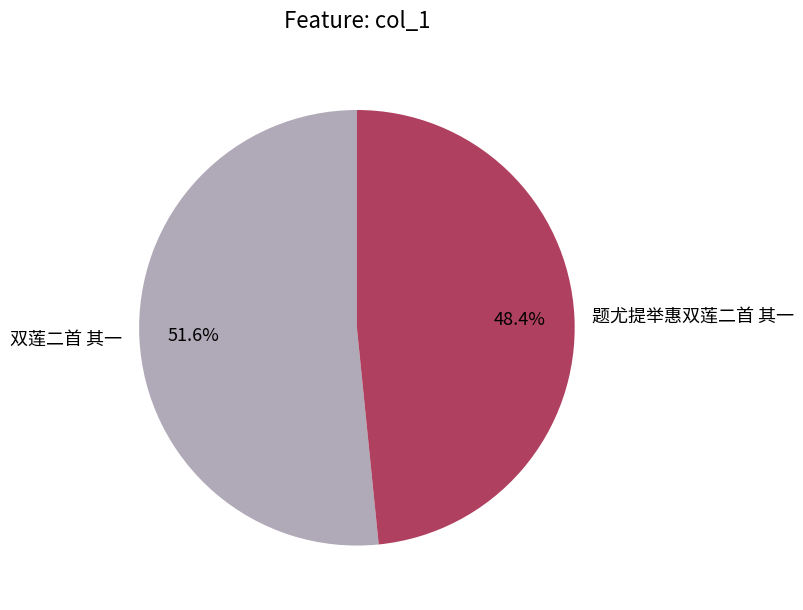

What percentage do 双莲二首 其一 and 题尤提举惠双莲二首 其一 together represent?

100.0%